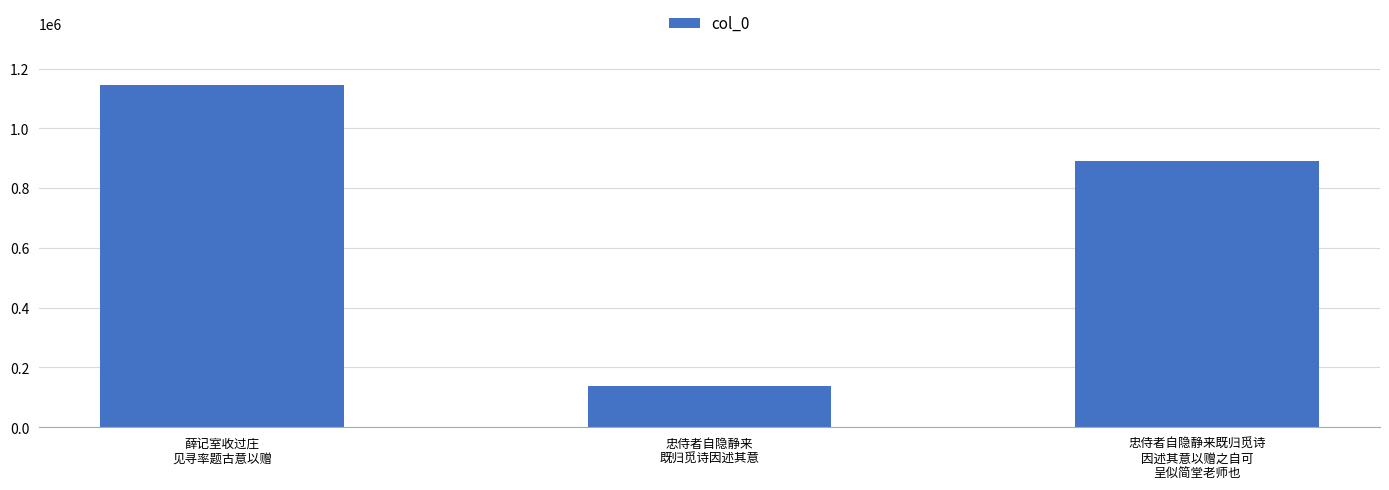

What is the change in value from 薛记室收过庄
见寻率题古意以赠 to 忠侍者自隐静来既归觅诗
因述其意以赠之自可
呈似简堂老师也?

-256911